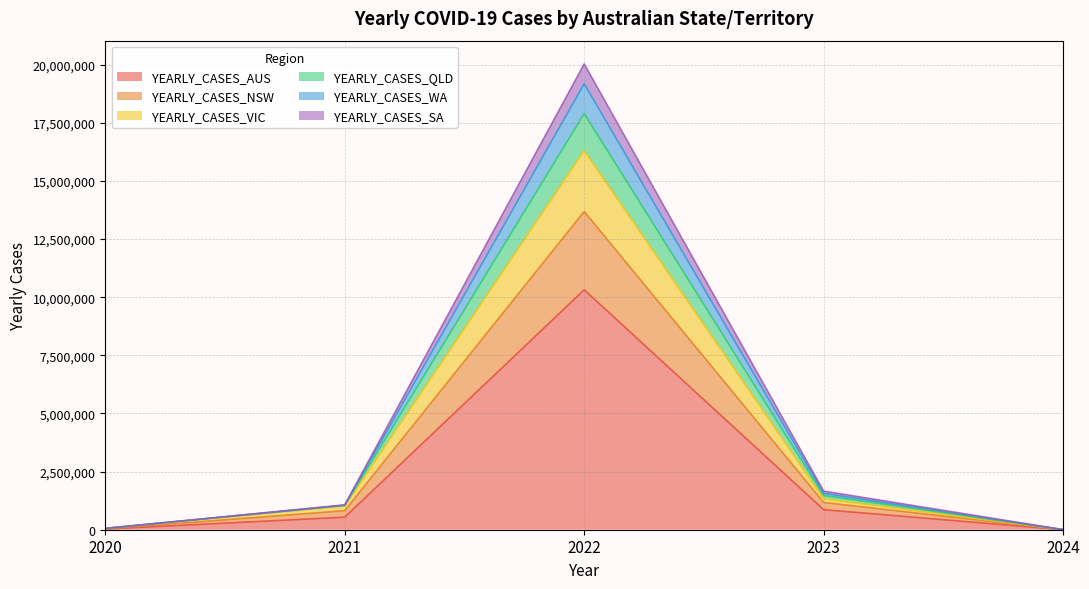

At which category is the sum across all series the highest?

2022